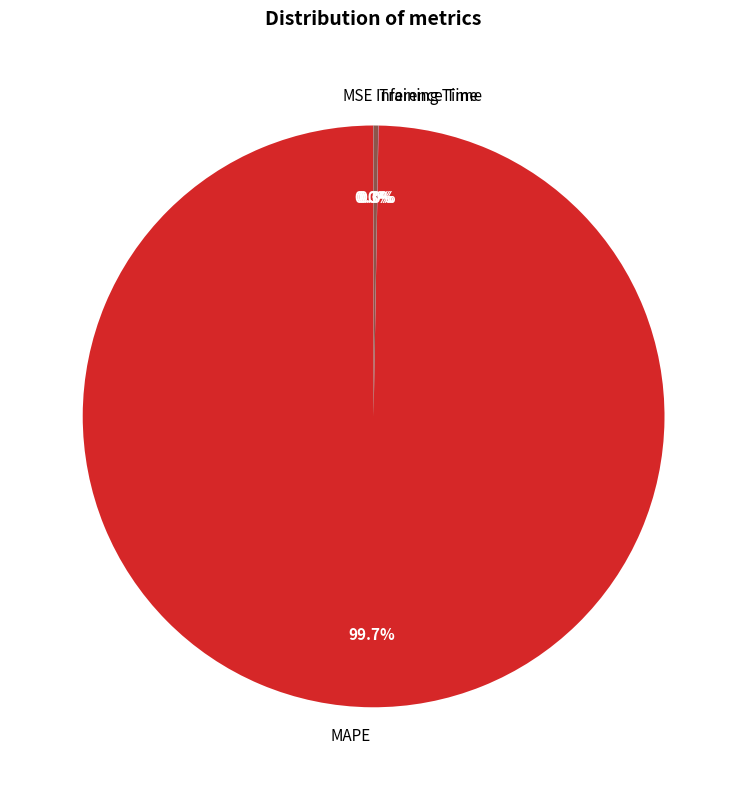

Which slice is the largest?

MAPE